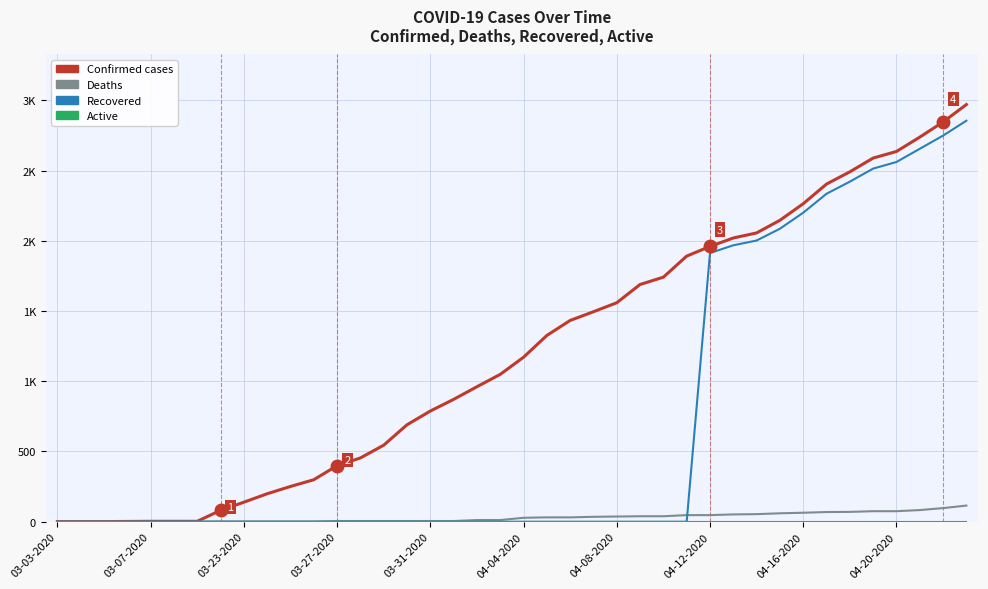

Is this an area chart (filled region under the line)?

No